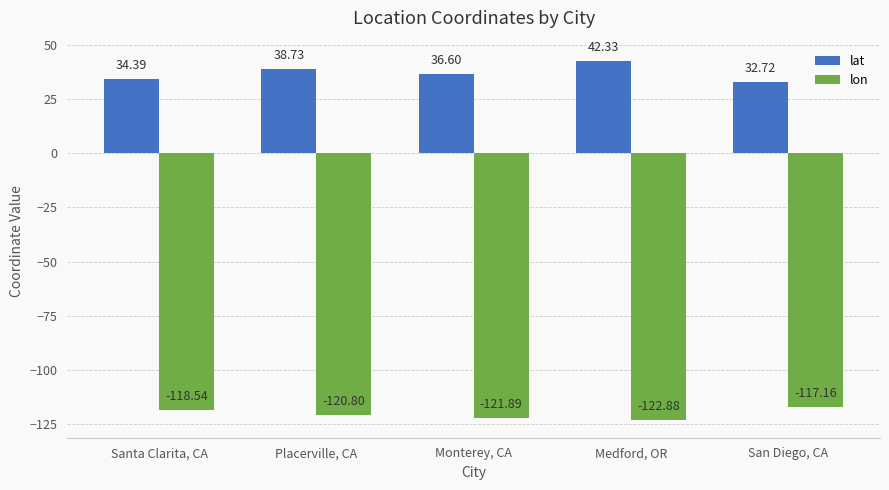

What is the label of the 3rd bar from the right?

Monterey, CA